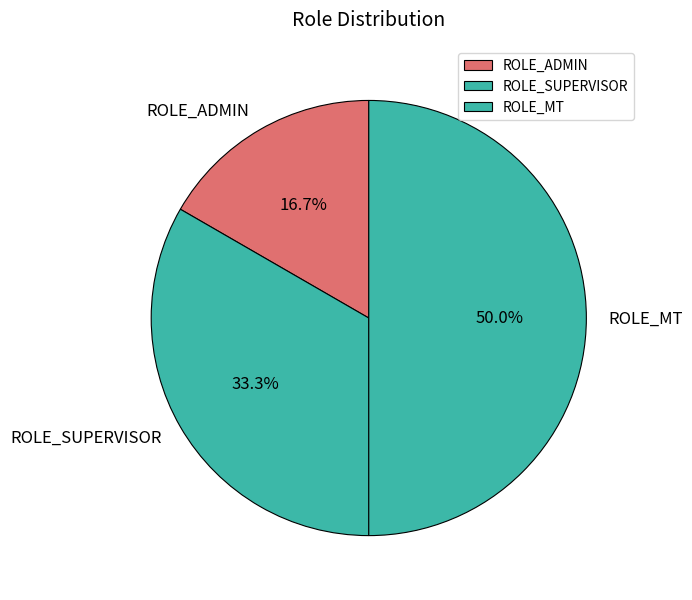

To the nearest percent, what percentage of the pie is ROLE_SUPERVISOR?

33%